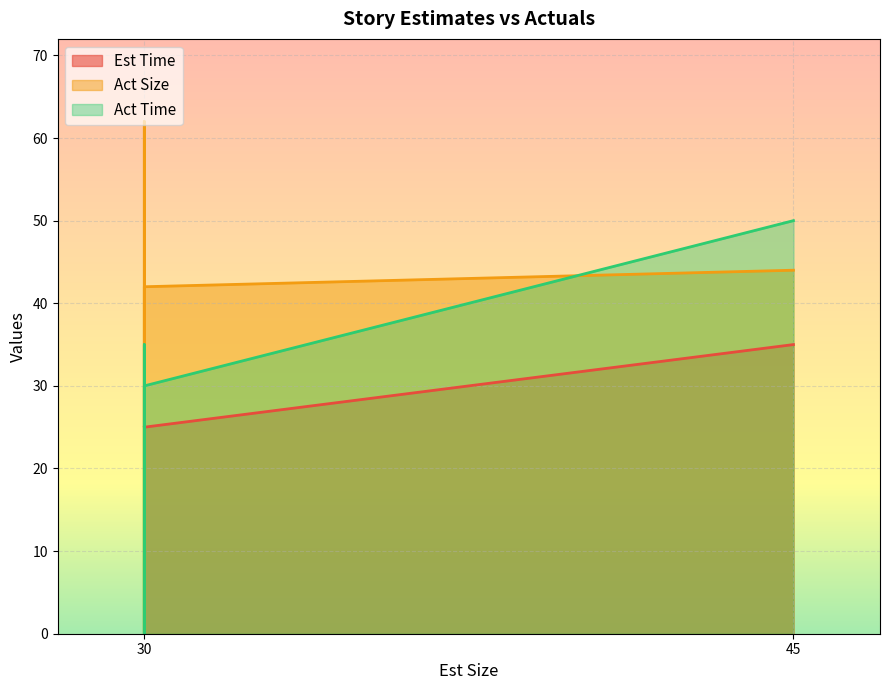

The value of Act Time at 30 is 0. True or false?

True